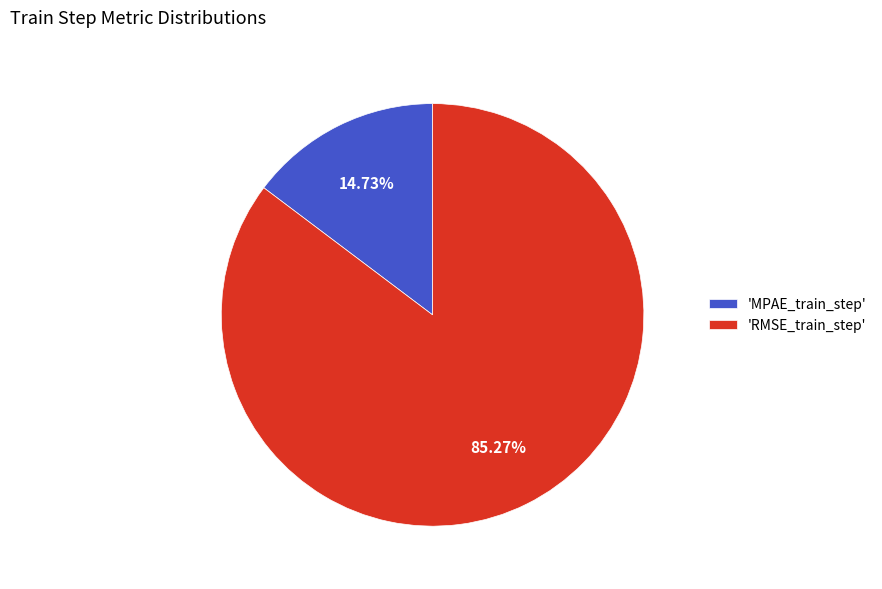

Rank the categories by value from highest to lowest.

'RMSE_train_step', 'MPAE_train_step'